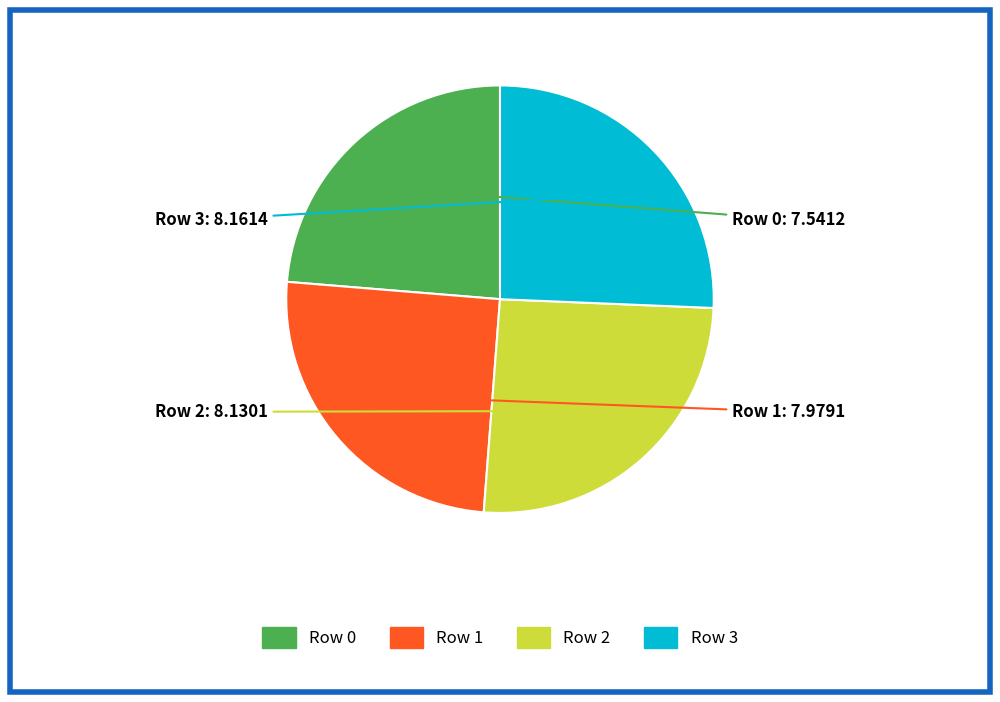

The Row 2 slice represents 38% of the pie. True or false?

False